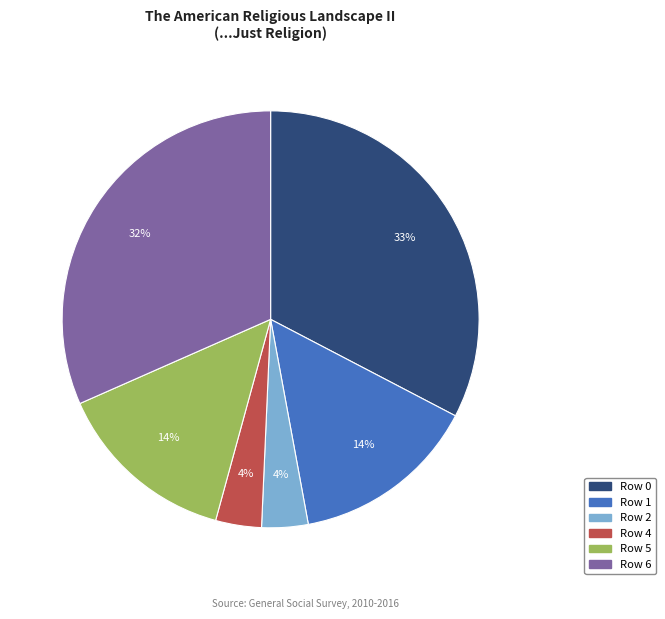

Is the sum of Row 1 and Row 5 greater than half?

No